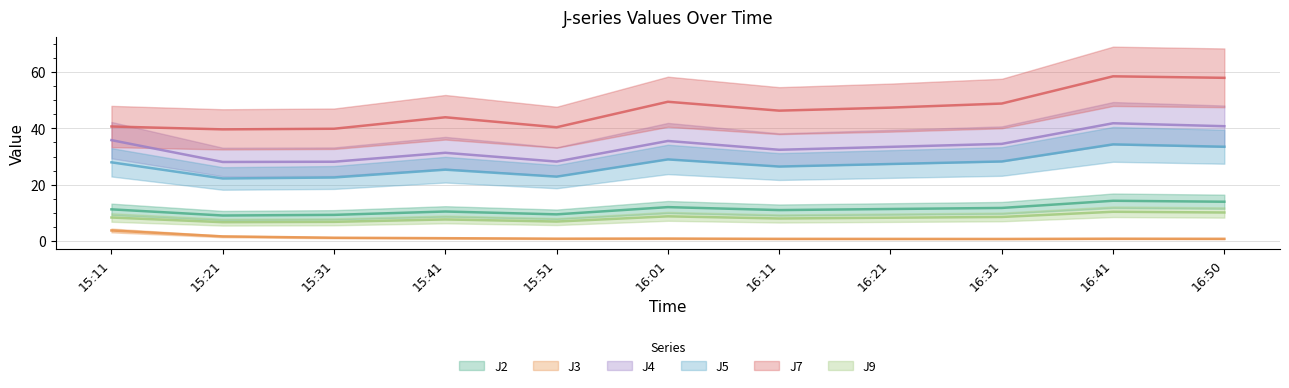

True or false: J3 has more than 1 interior local peaks.

True